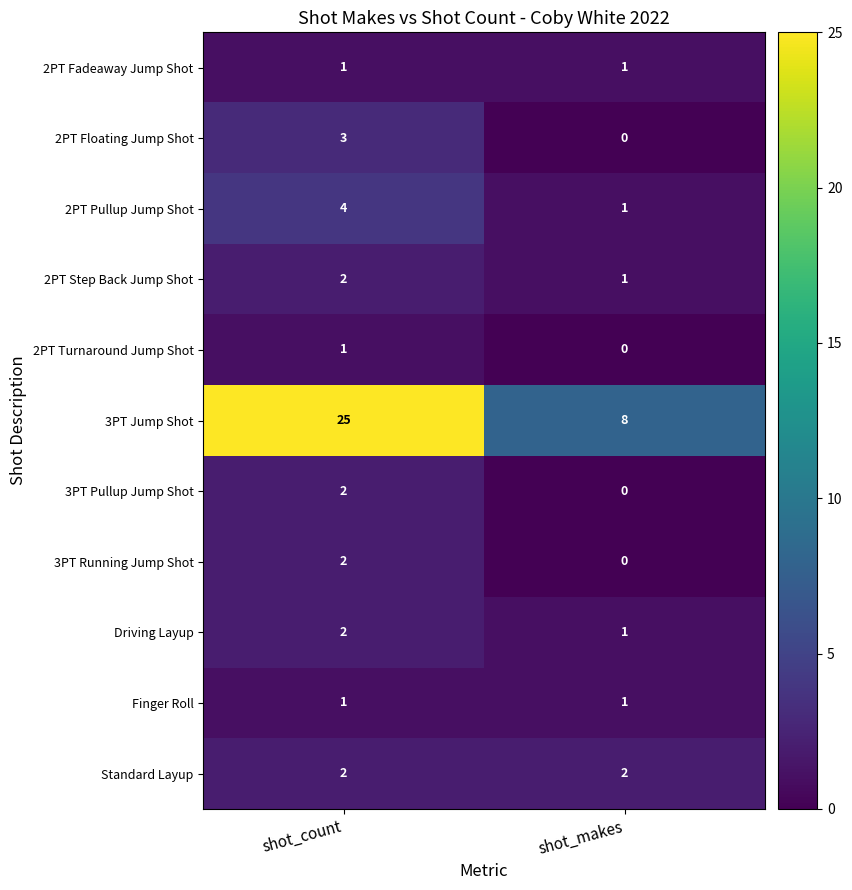

What is the sum of all Driving Layup values?

3